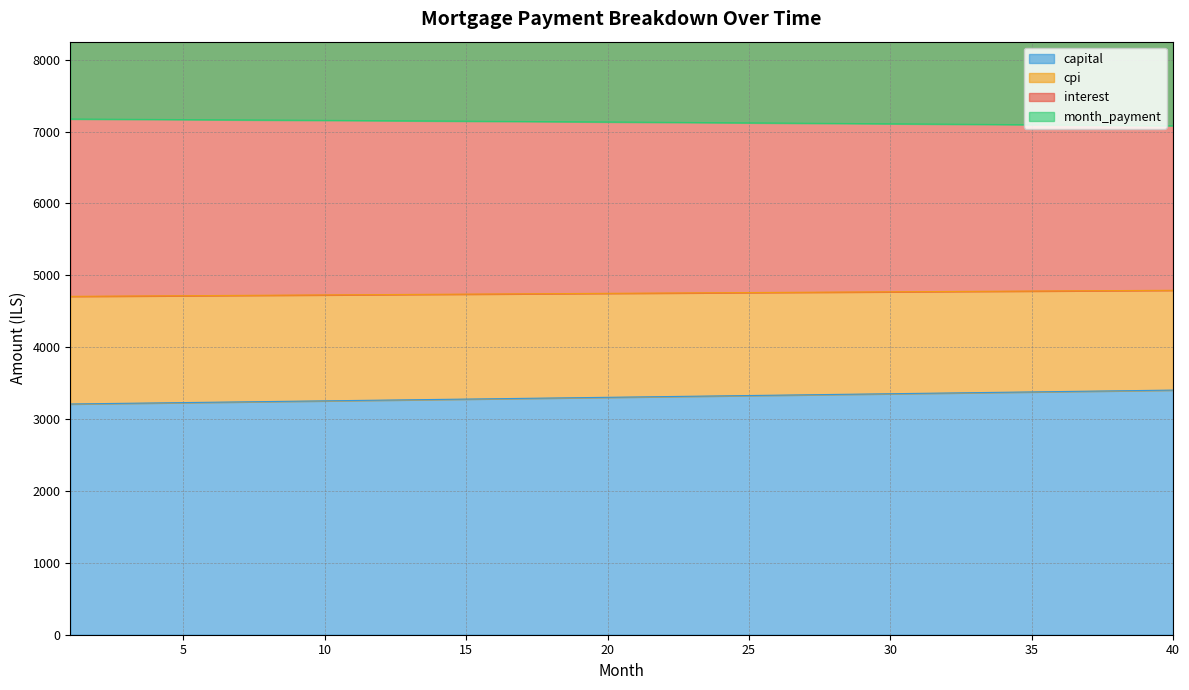

What is the maximum value for capital?

3403.2